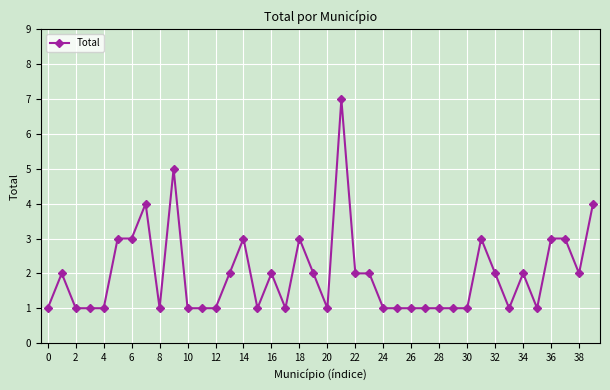

True or false: the data has more than 2 interior local peaks.

True